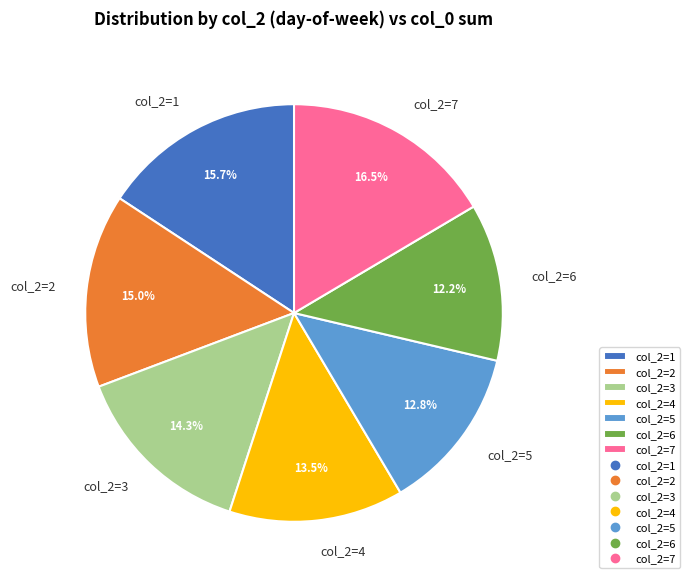

Rank the categories by value from lowest to highest.

col_2=6, col_2=5, col_2=4, col_2=3, col_2=2, col_2=1, col_2=7